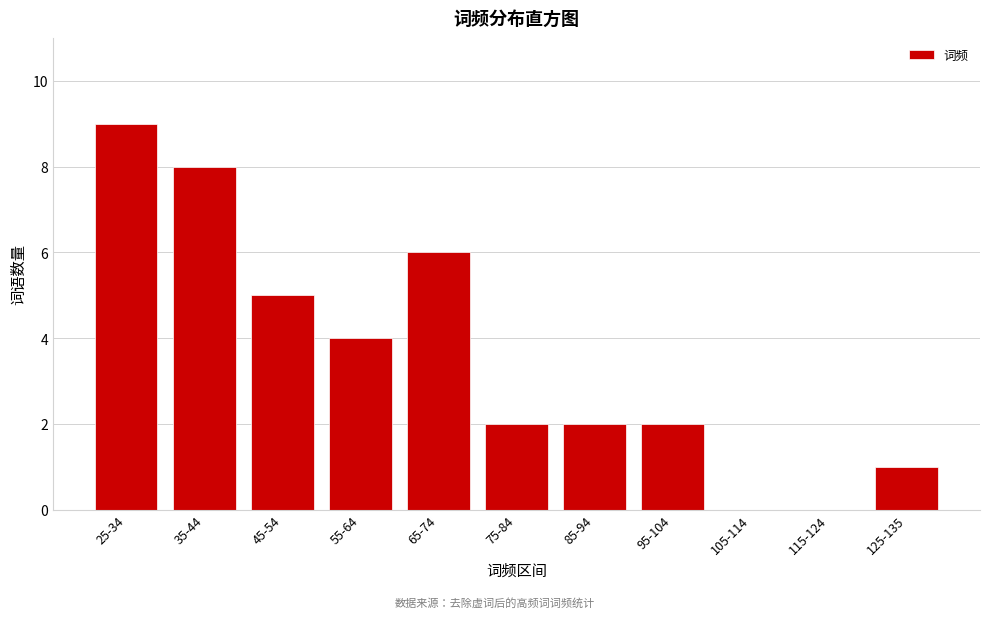

Reading left to right, transcribe all the data shown in this chart.

25-34=9	35-44=8	45-54=5	55-64=4	65-74=6	75-84=2	85-94=2	95-104=2	105-114=0	115-124=0	125-135=1